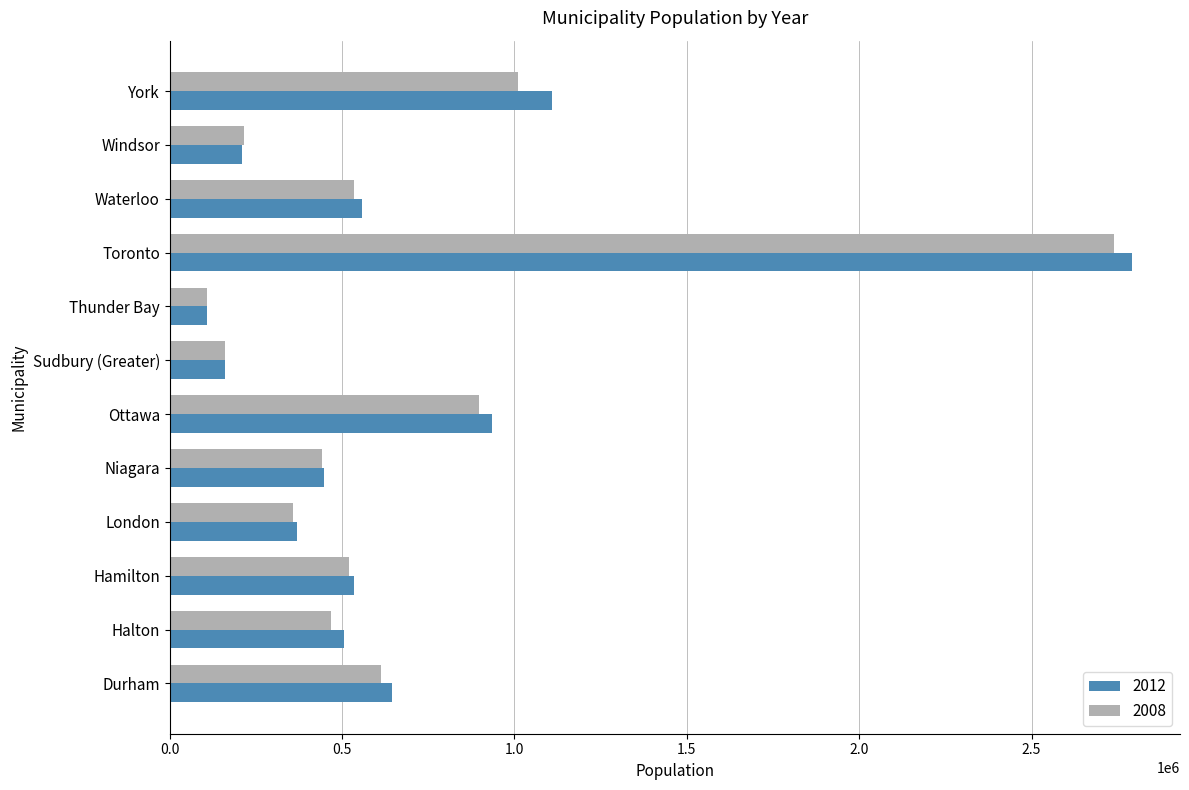

At which category is the sum across all series the highest?

Toronto